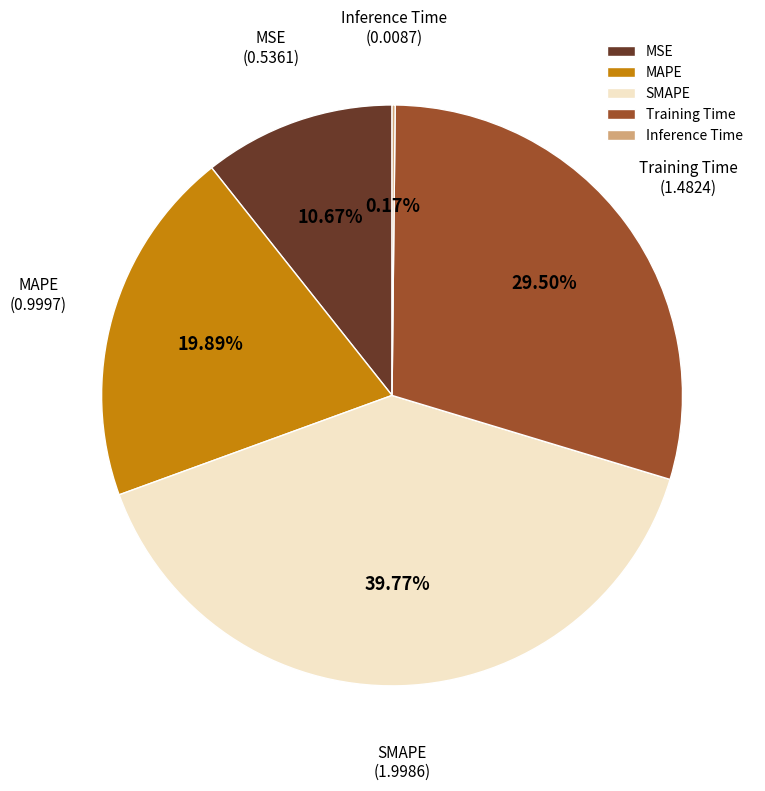

Is the sum of MAPE and MSE greater than half?

No